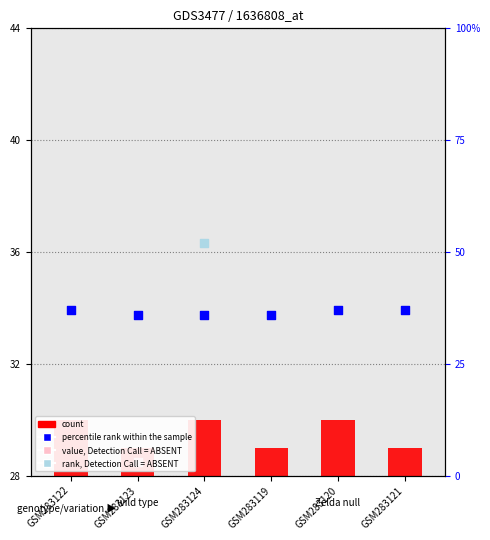

Which series has the largest total across all categories?

percentile rank within the sample